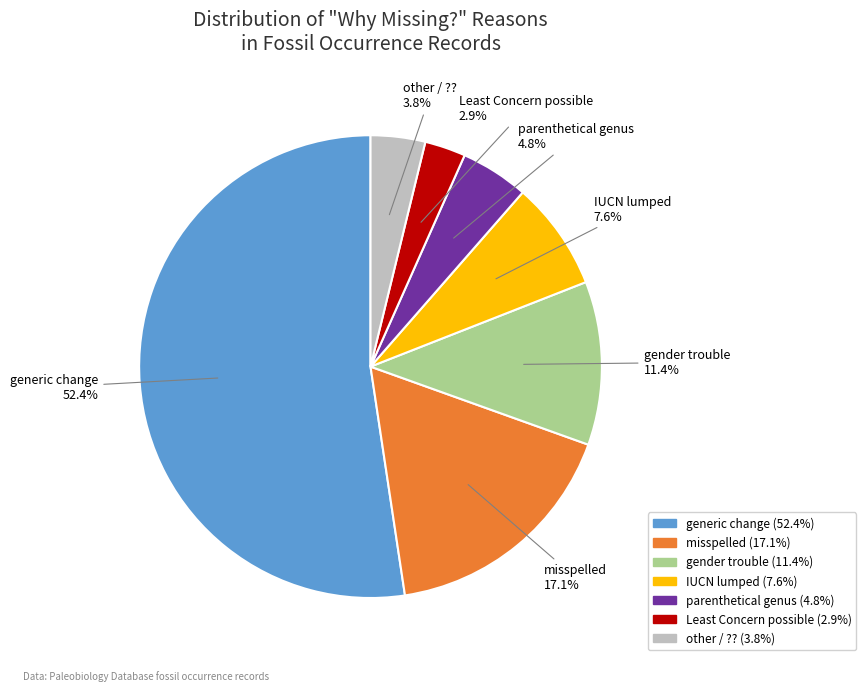

Does any single category account for the majority?

Yes